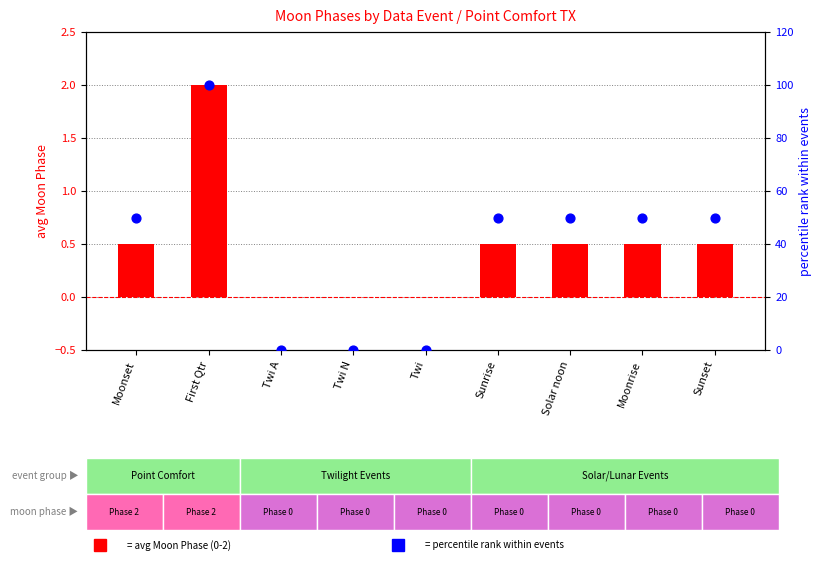

What are all the series names shown in the legend?

avg Moon Phase, event percentile rank